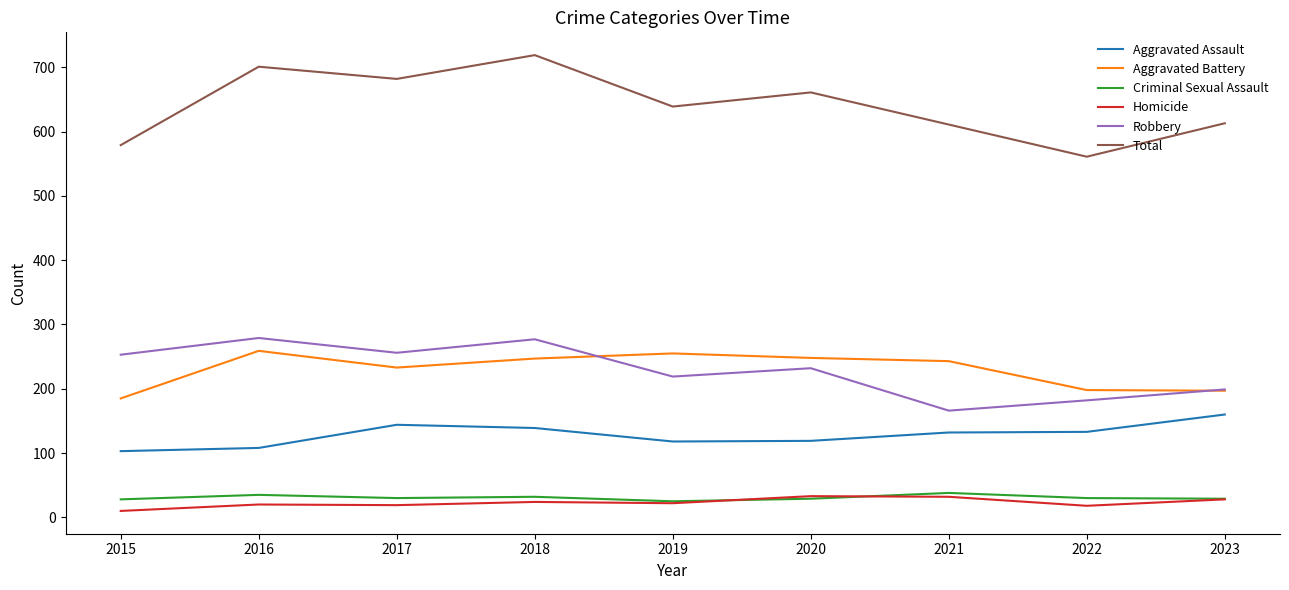

What is the sum of the Homicide values at 2017 and 2021?

51